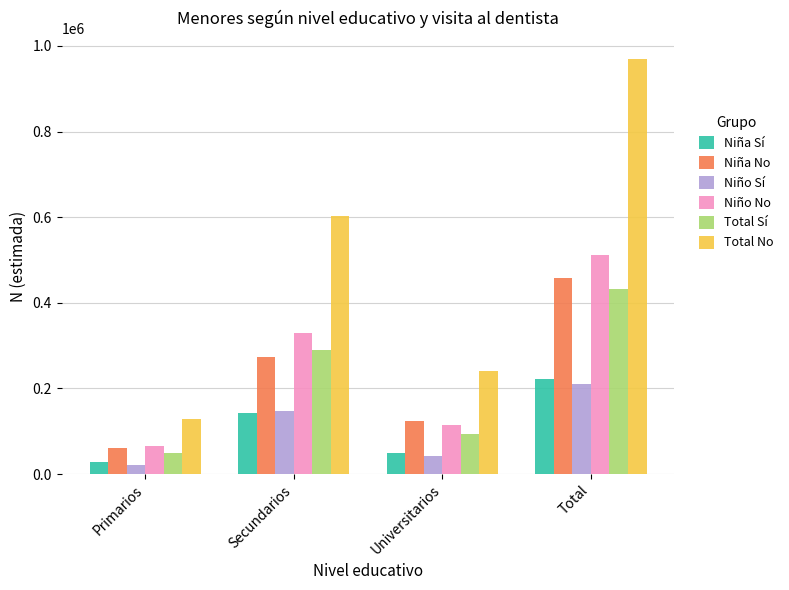

The value of Niño No at Universitarios is 175920. True or false?

False